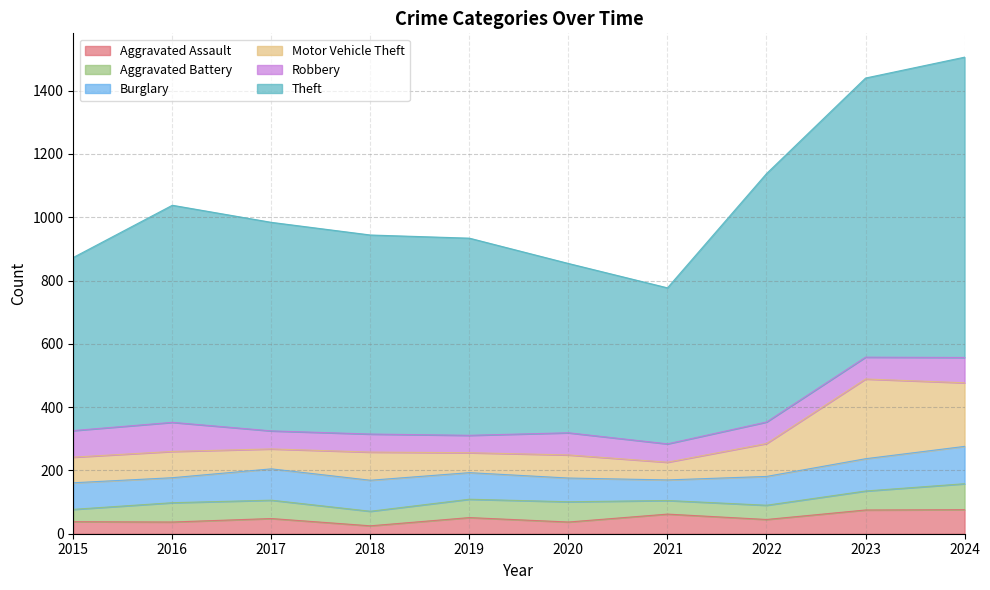

What is the minimum value for Aggravated Battery?

39